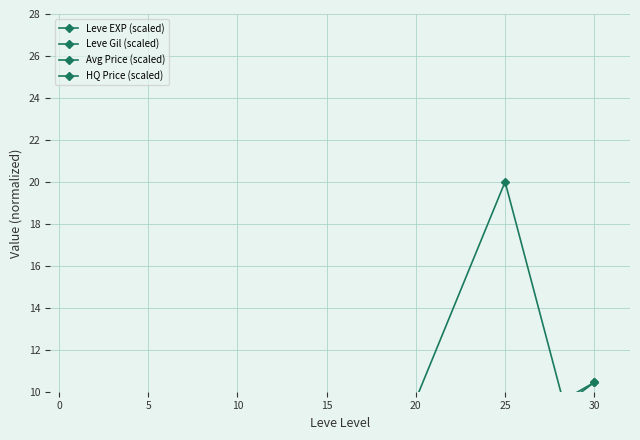

Reading left to right, transcribe all the data shown in this chart.

Leve EXP (scaled): 0.1	0.9	1.7	2.0	4.3	7.3	10.4
Leve Gil (scaled): 2.7	3.3	4.1	5.5	7.0	8.0	10.4
Avg Price (scaled): 3.4	0.7	1.6	1.5	9.6	20.0	4.0
HQ Price (scaled): 4.0	0.7	0.0	2.0	3.5	0.0	4.0